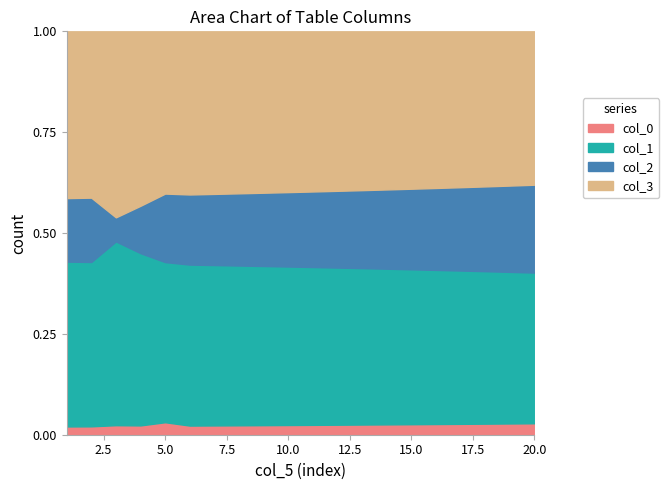

What is the sum of all col_1 values?

12255.7